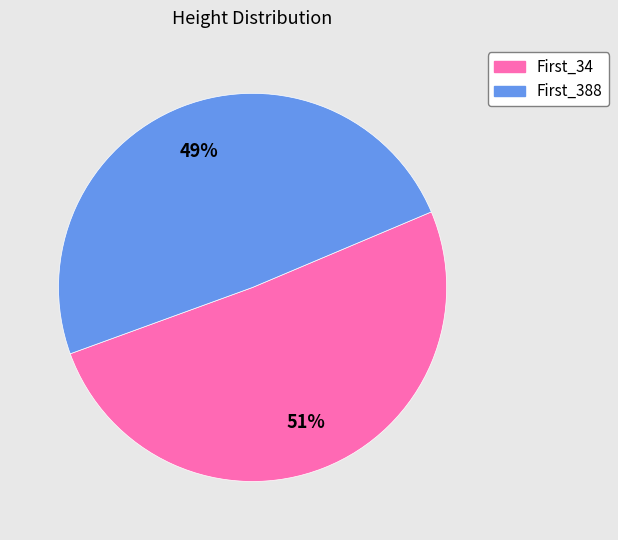

To the nearest percent, what percentage of the pie is First_388?

49%